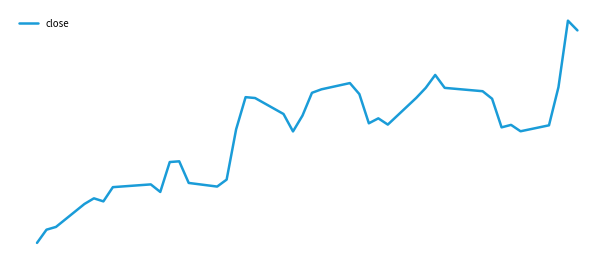

Reading right to left, transcribe all the data shown in this chart.

226.4	229.8	206.8	193.7	191.7	193.8	193.0	202.8	205.4	206.6	211.1	206.6	203.2	193.9	196.1	194.4	204.4	208.2	206.1	204.9	197.1	191.6	197.6	203.1	203.4	192.3	175.0	172.6	173.8	181.3	181.1	170.8	173.3	172.4	167.5	168.6	166.6	158.7	157.8	153.2